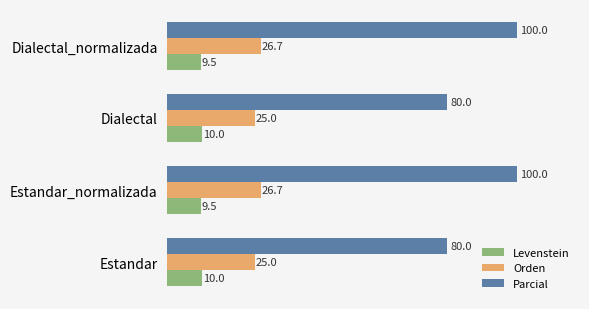

Between Estandar_normalizada and Dialectal, which series saw the biggest shift?

Parcial